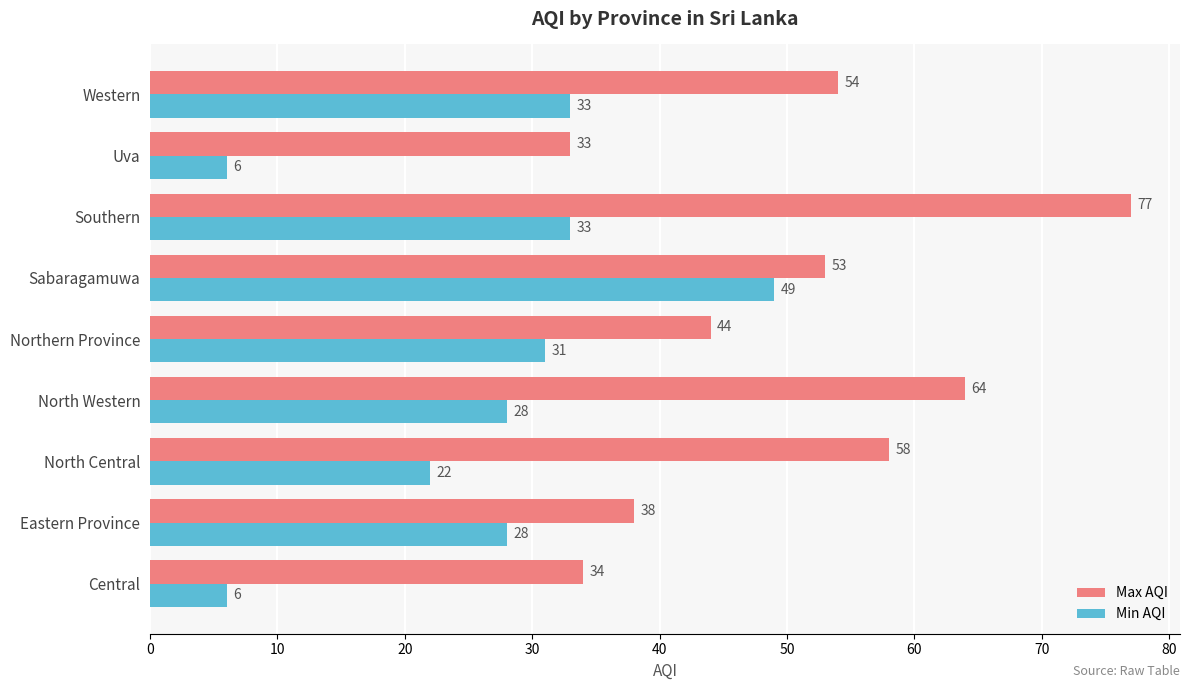

Which category has the lowest value in the Max AQI series?

Uva